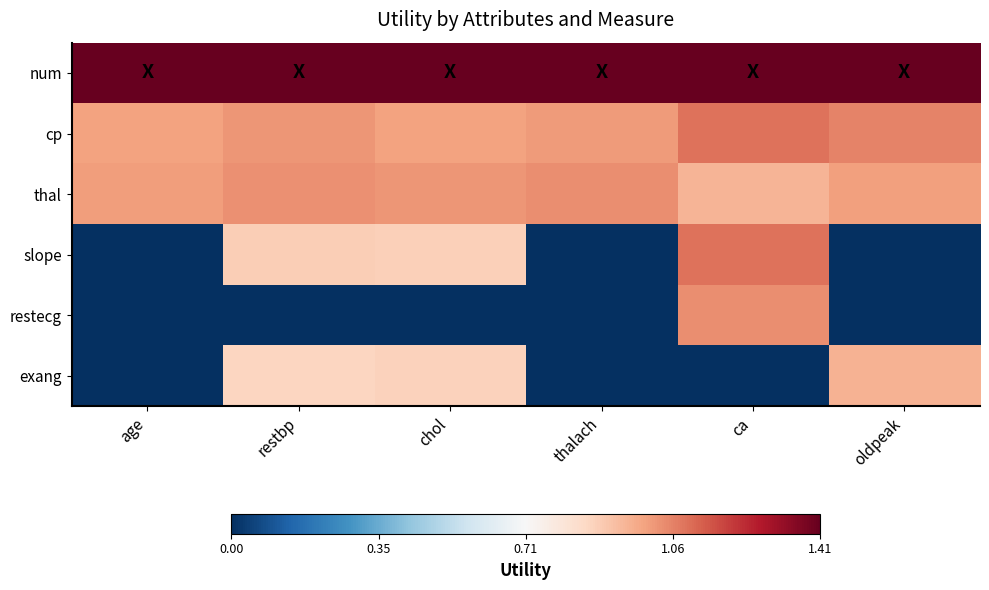

What is the total value across all series at oldpeak?

3.1